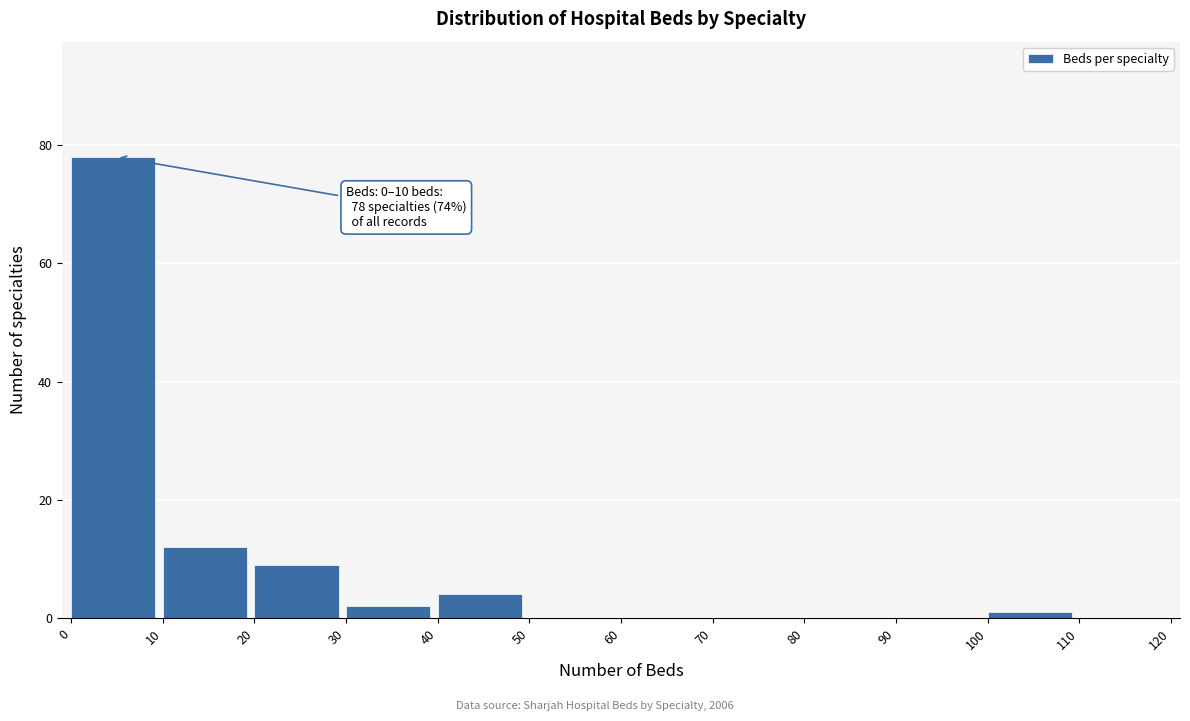

Which range on the x-axis has the tallest bar?

0 to 10